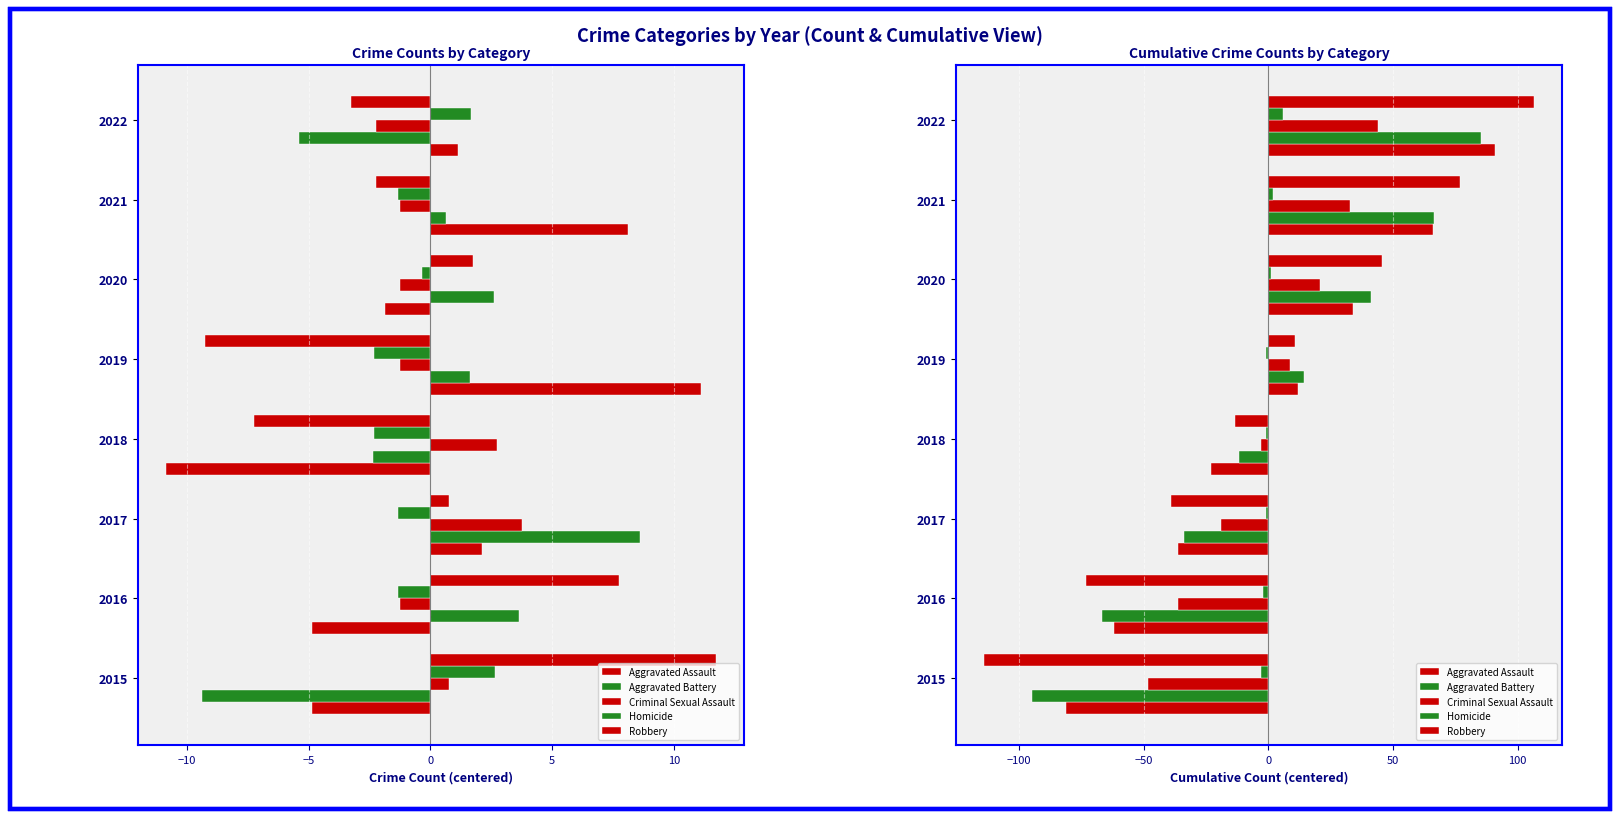

Rank the series at 2017 from lowest to highest value.

Robbery, Aggravated Assault, Aggravated Battery, Criminal Sexual Assault, Homicide